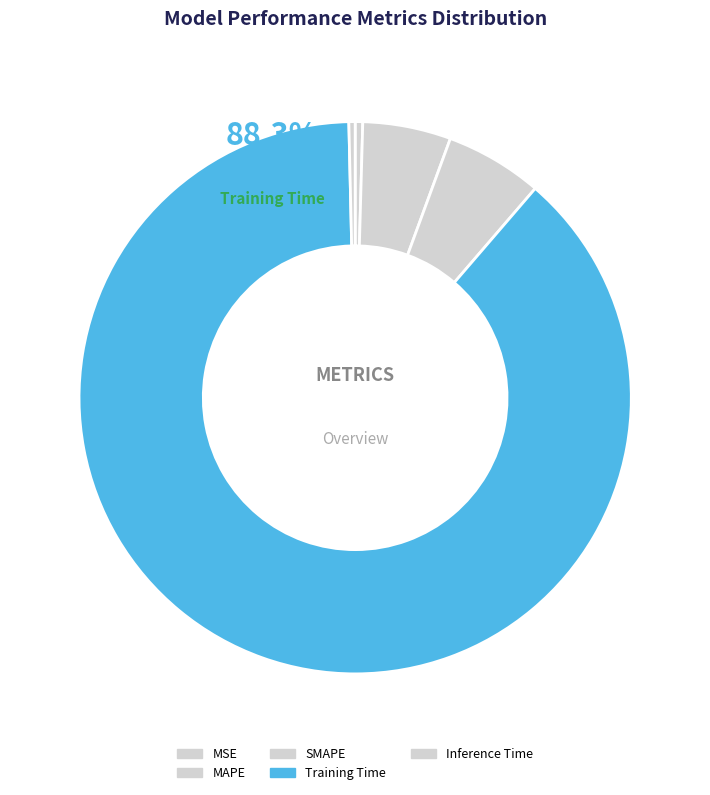

Is it true that MAPE is 5% of the pie?

True